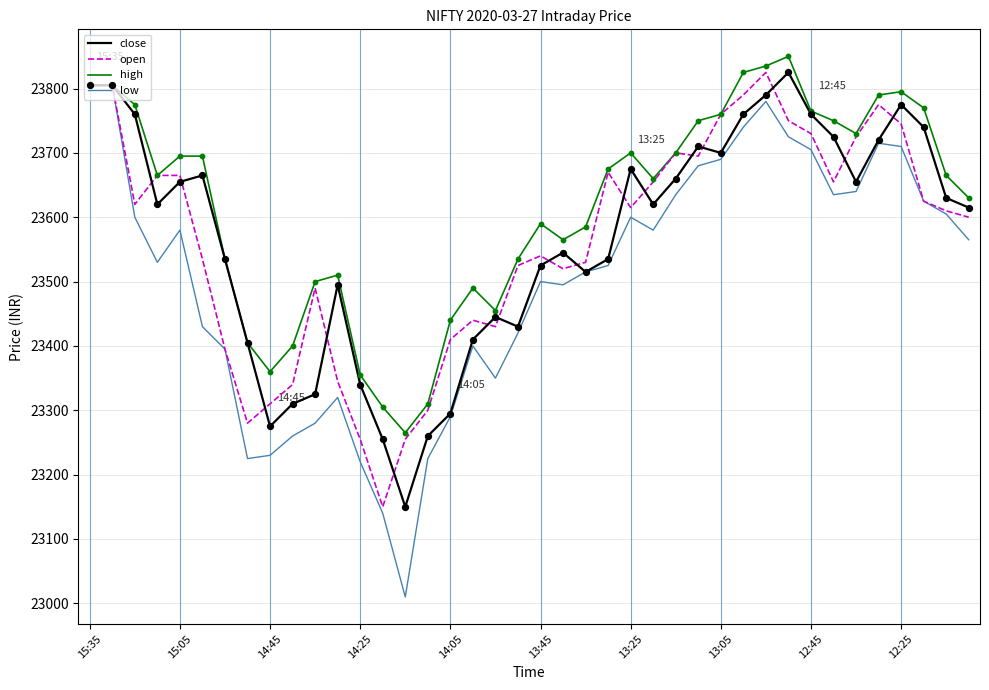

What is the highest value of the high series?

23850